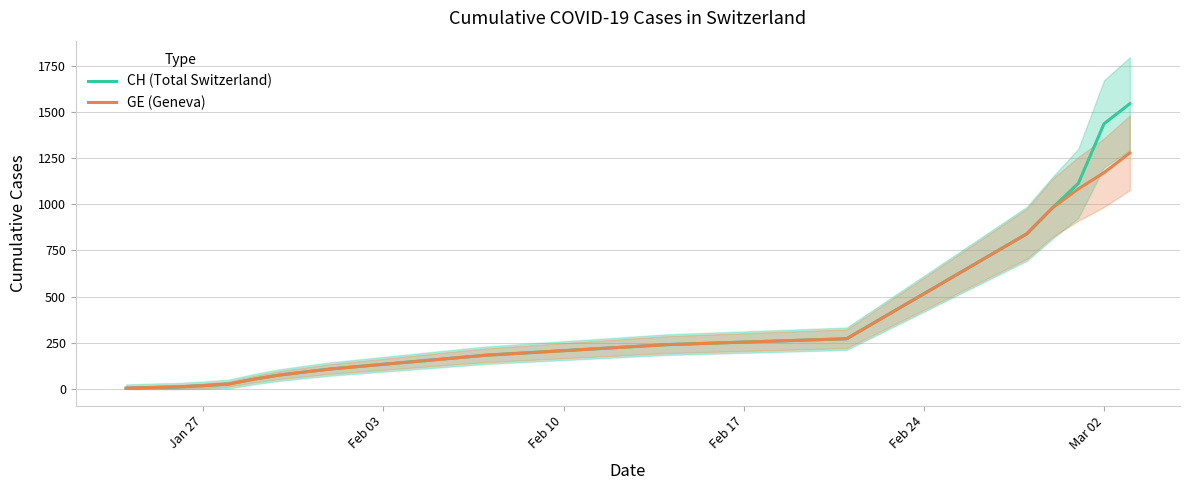

True or false: CH (Total Switzerland) and GE (Geneva) cross at least once.

False